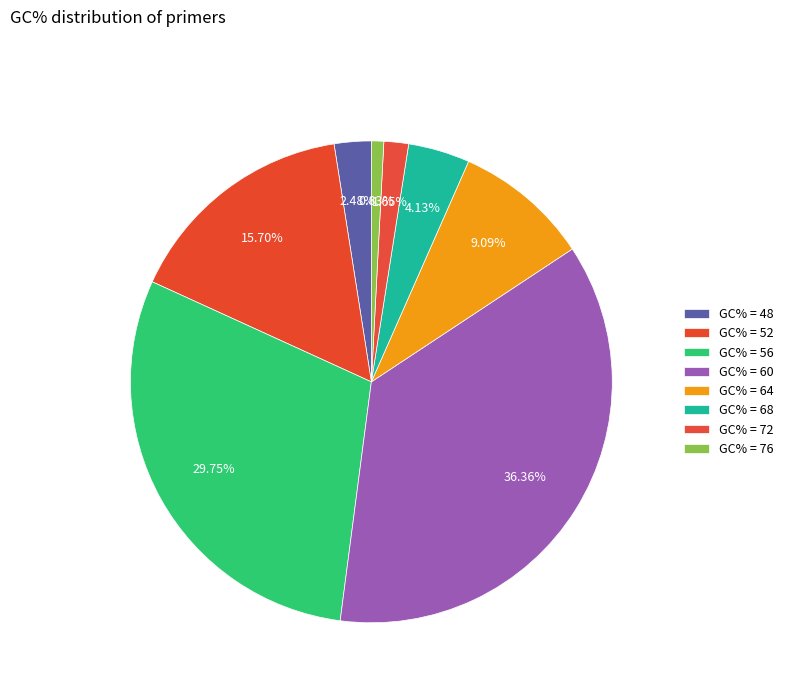

True or false: GC% = 76 accounts for 12% of the total.

False